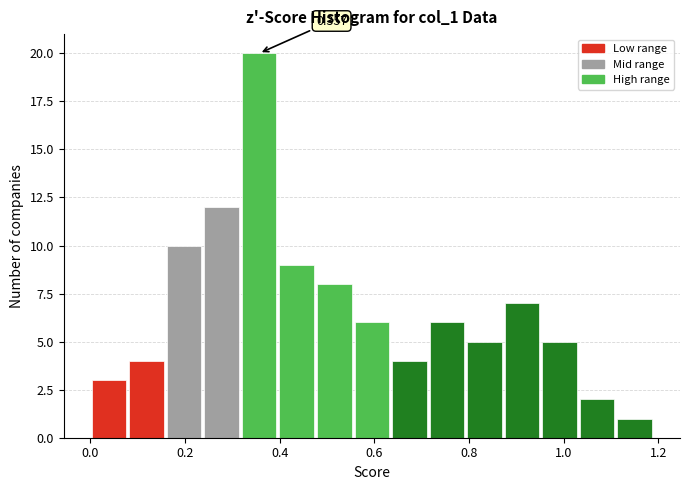

Read against the x-axis, roughly where is the centre of the tallest bar?

0.36